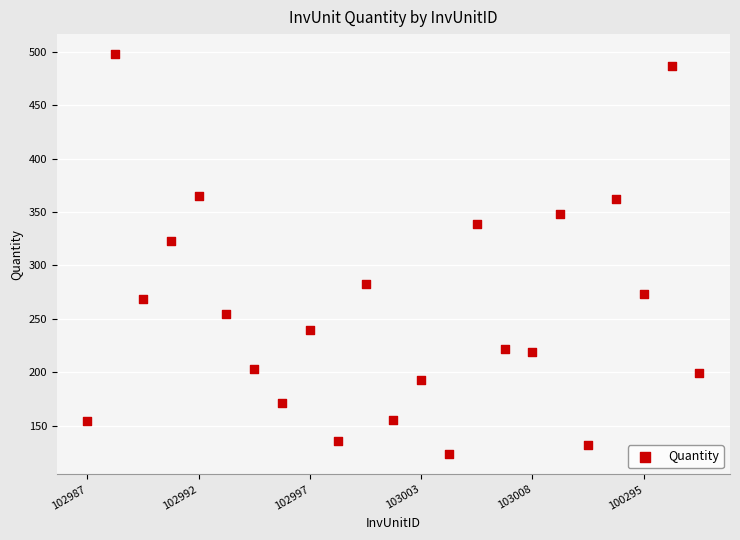

What Y value in the scatter plot is closest to 310?

323